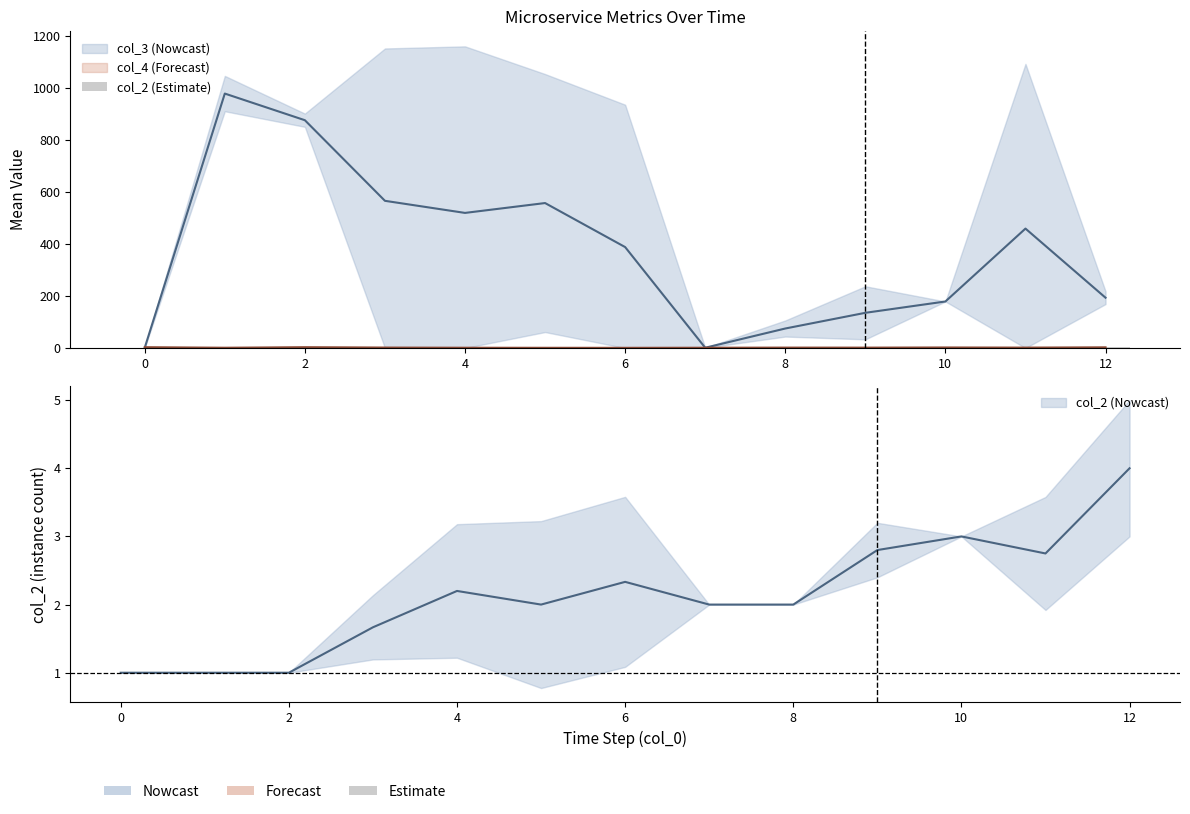

At which label is the value closest to 2?

8